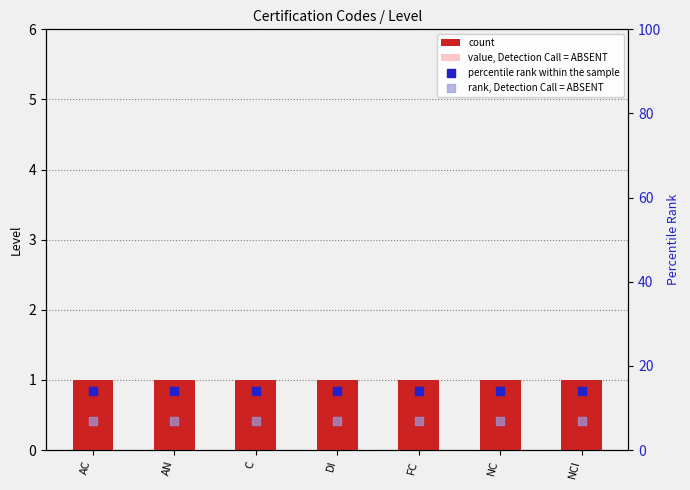

Which series has the largest Y range (max minus min)?

count